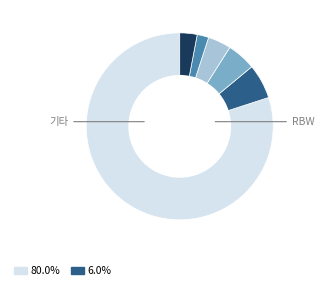

How many segments does this pie chart have?

6